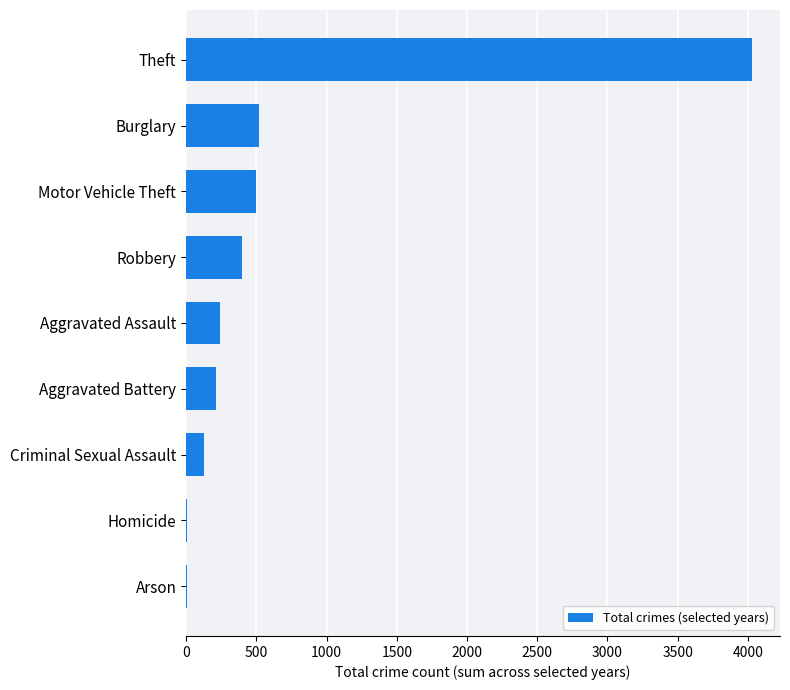

What is the maximum value shown in the chart?

4027